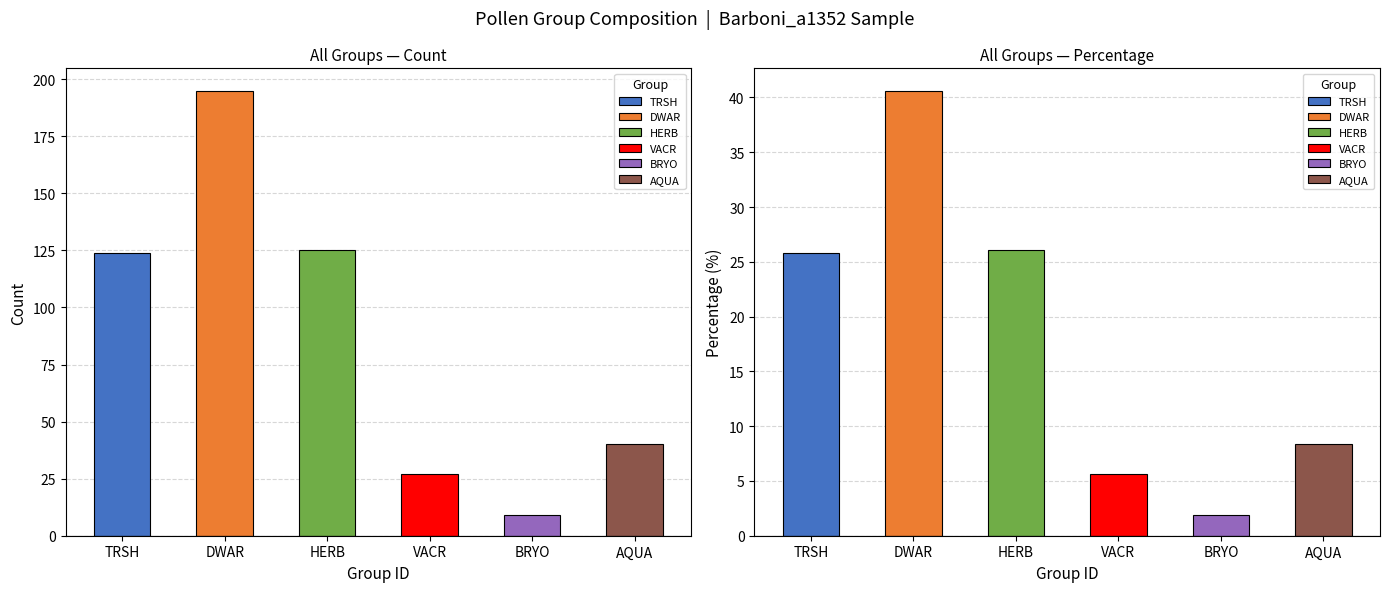

Does the chart contain stacked bars?

No